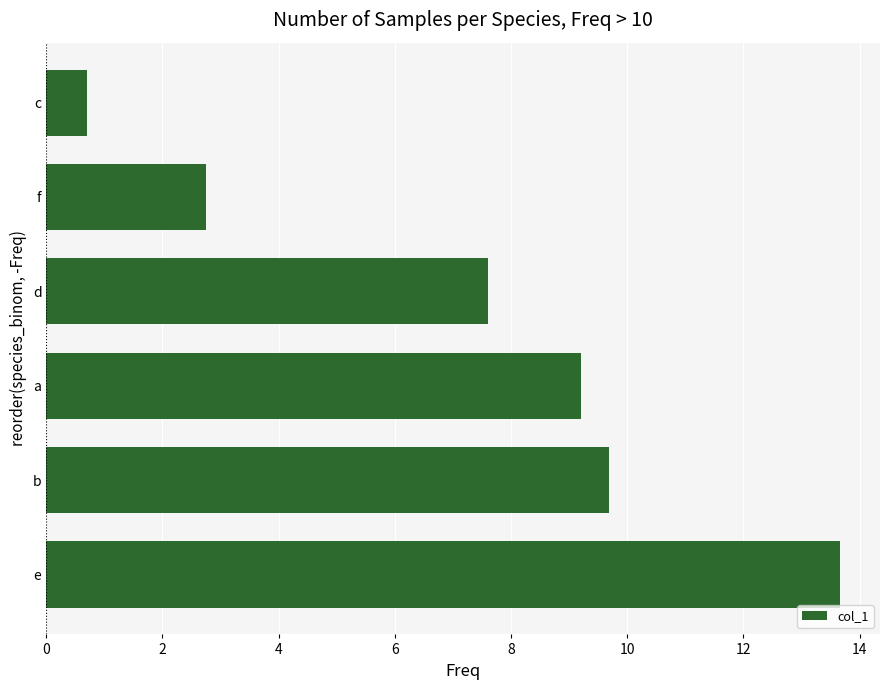

Reading bottom to top, transcribe all the data shown in this chart.

e=13.7	b=9.7	a=9.2	d=7.6	f=2.8	c=0.7